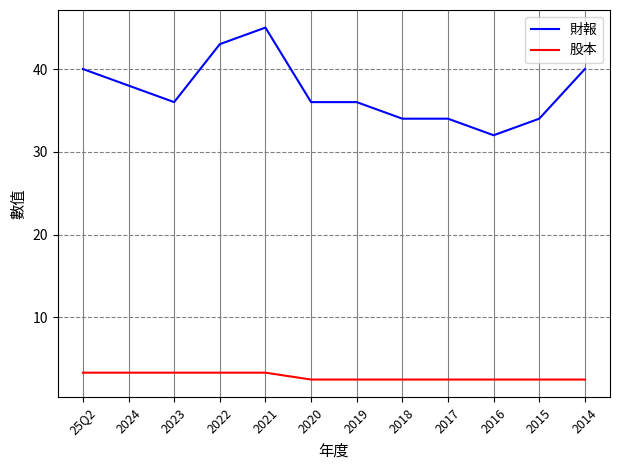

What are all the series names shown in the legend?

財報, 股本